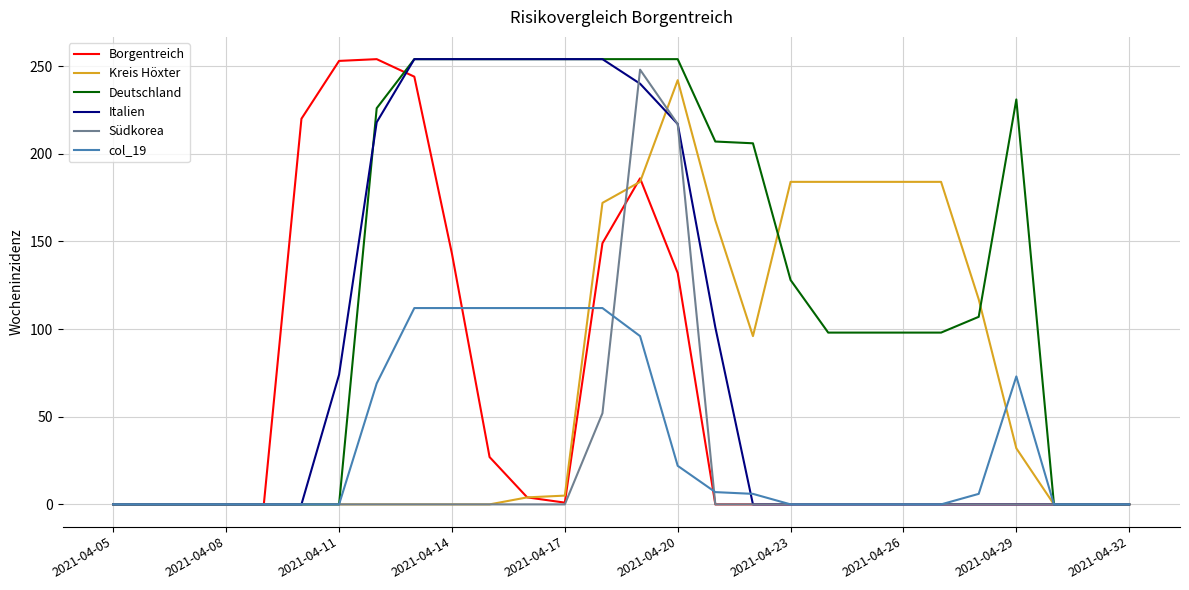

Which series has the largest total across all categories?

Deutschland